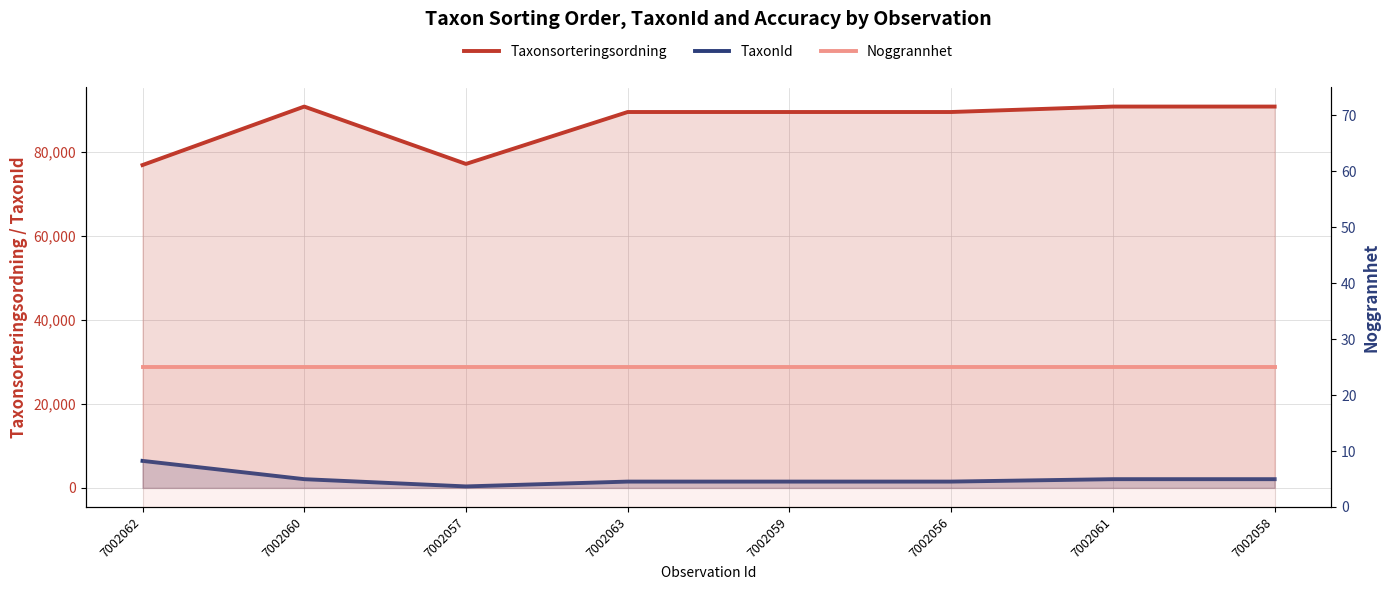

Is it true that Taxonsorteringsordning equals 46465 at 7002060?

False